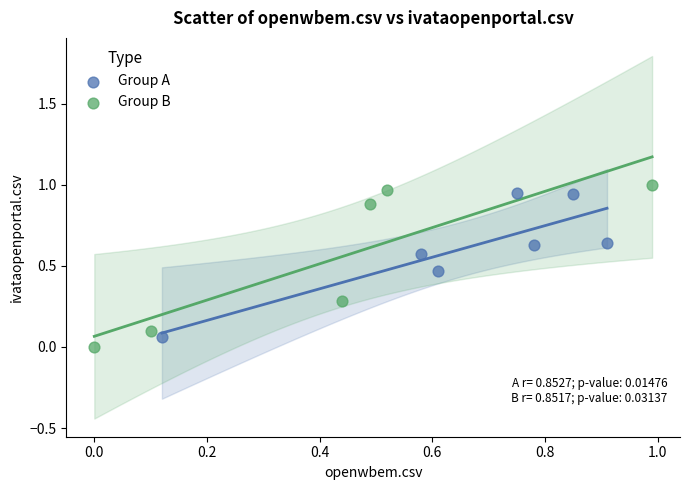

Which series contains the highest Y value?

Group B